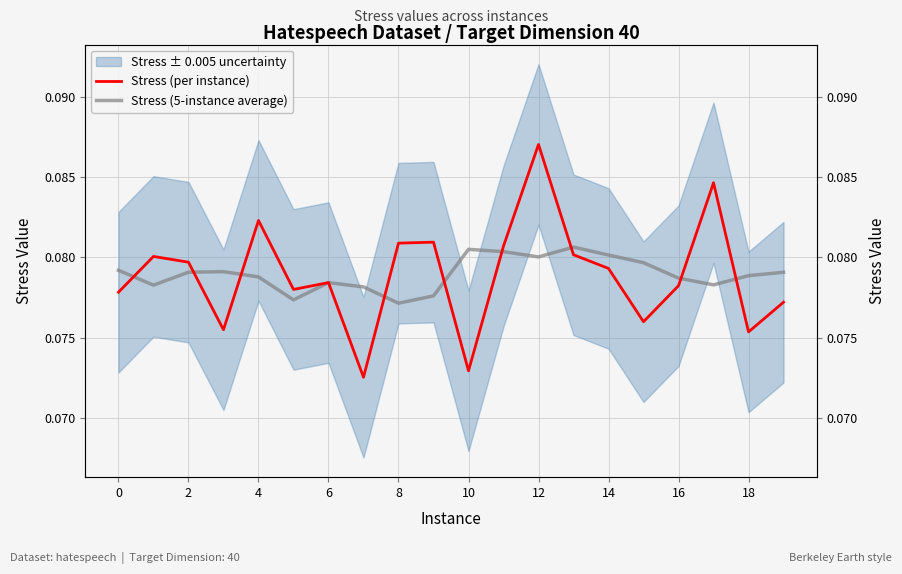

Is it true that Stress (5-instance average) equals 0.0 at 10?

False